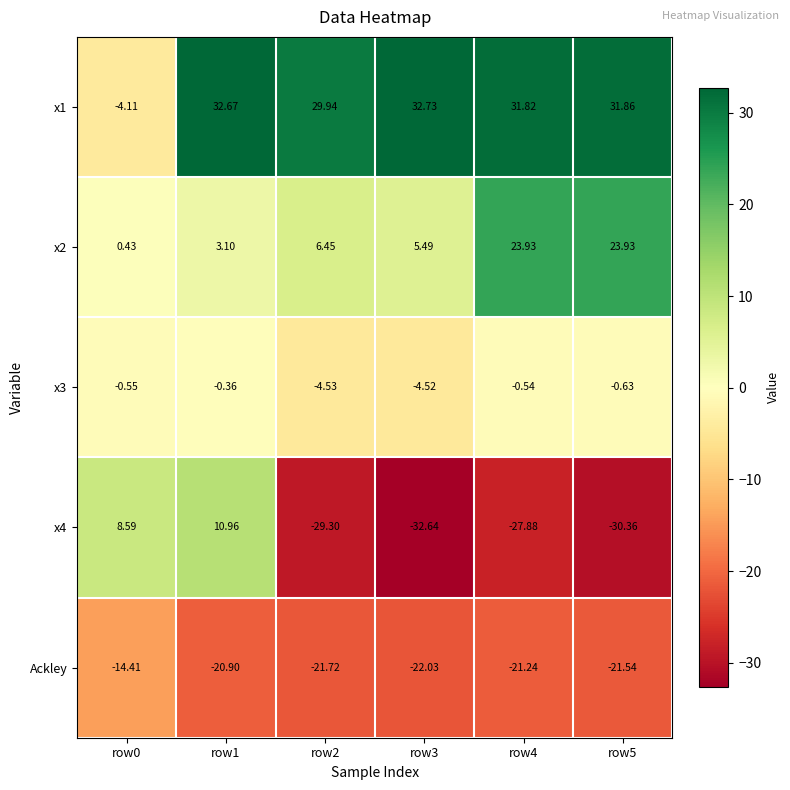

Is the value of x3 at row3 greater than the value of x4 at row0?

No